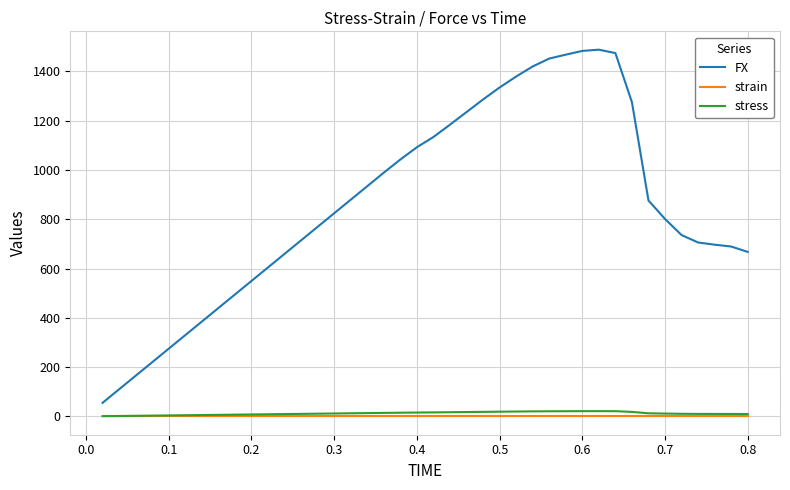

Which series has the largest range (max minus min)?

FX